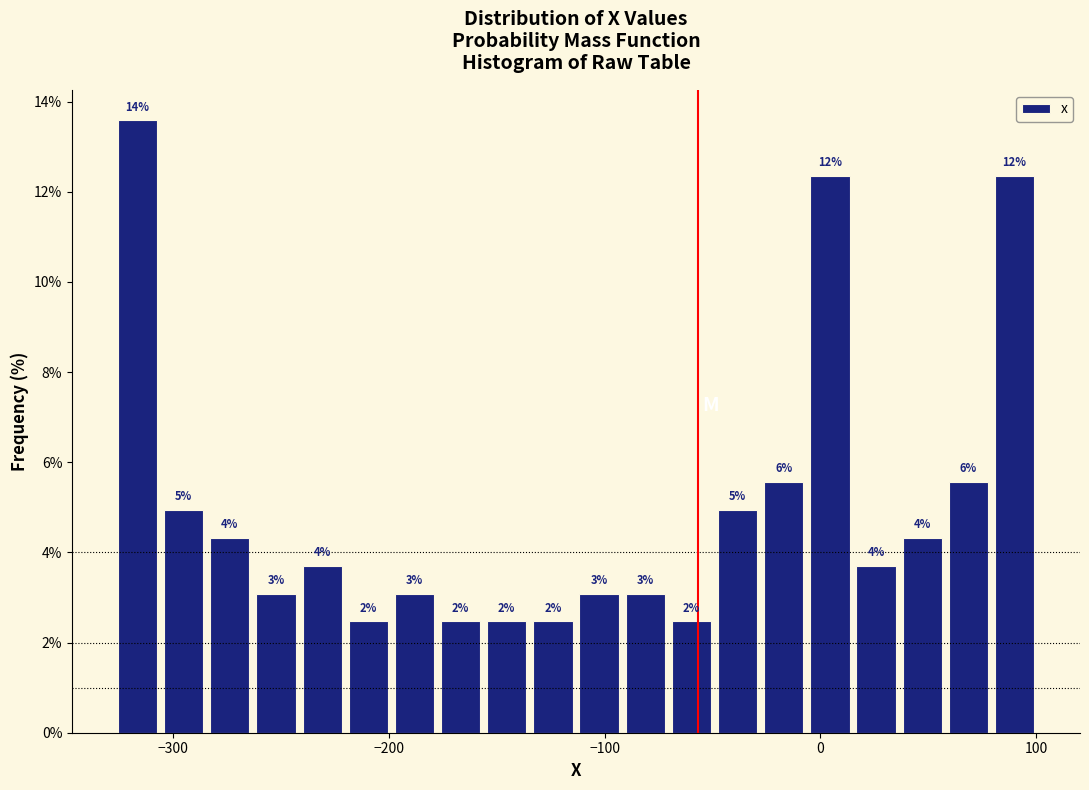

Around what value on the x-axis is the tallest bar? Give the approximate position of its centre, as read against the axis.

-320